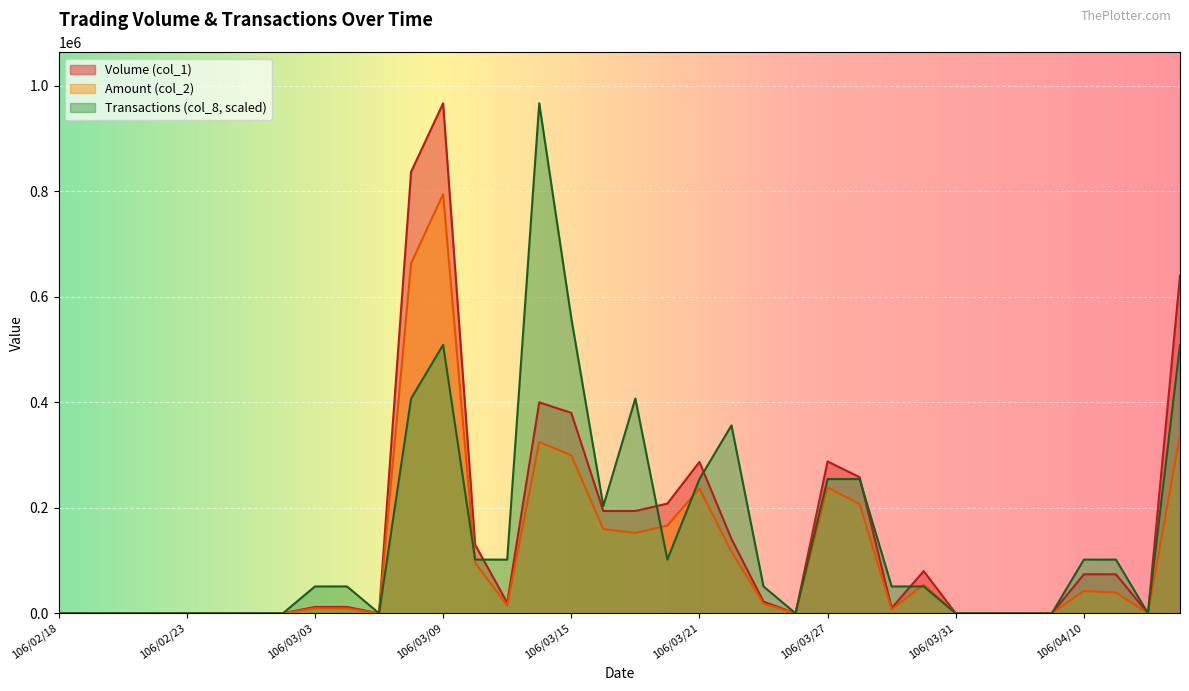

Rank the series at 106/03/28 from highest to lowest value.

Volume (col_1), Transactions (col_8), Amount (col_2)